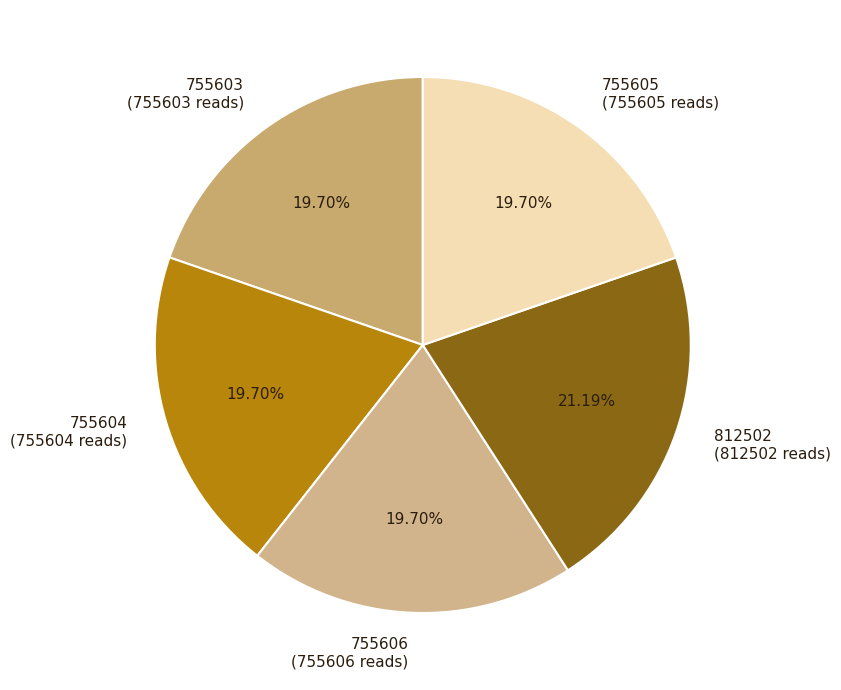

Count the number of slices in the pie.

5